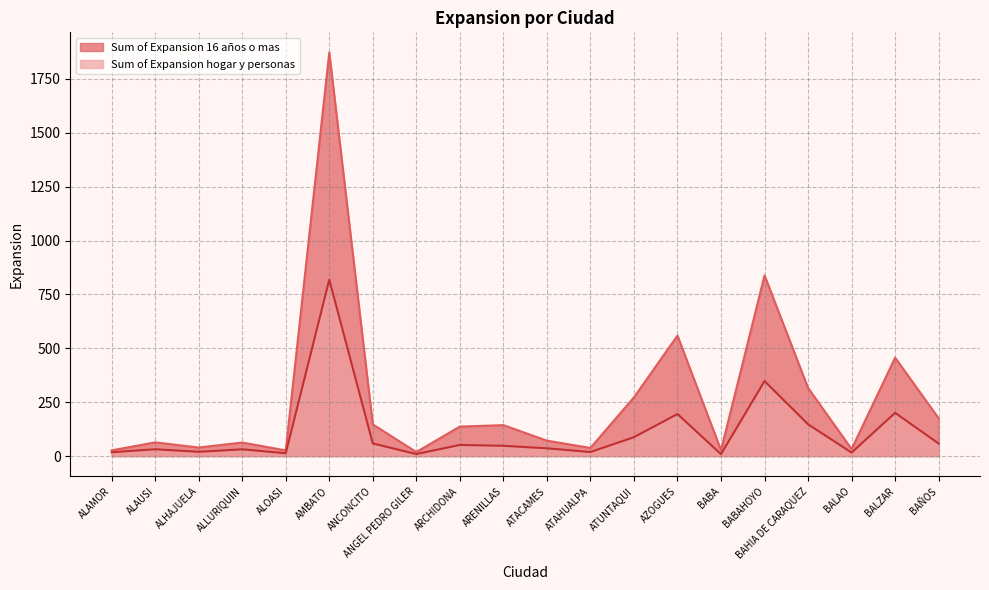

What is the sum of all Sum of Expansion 16 años o mas values?

5328.5